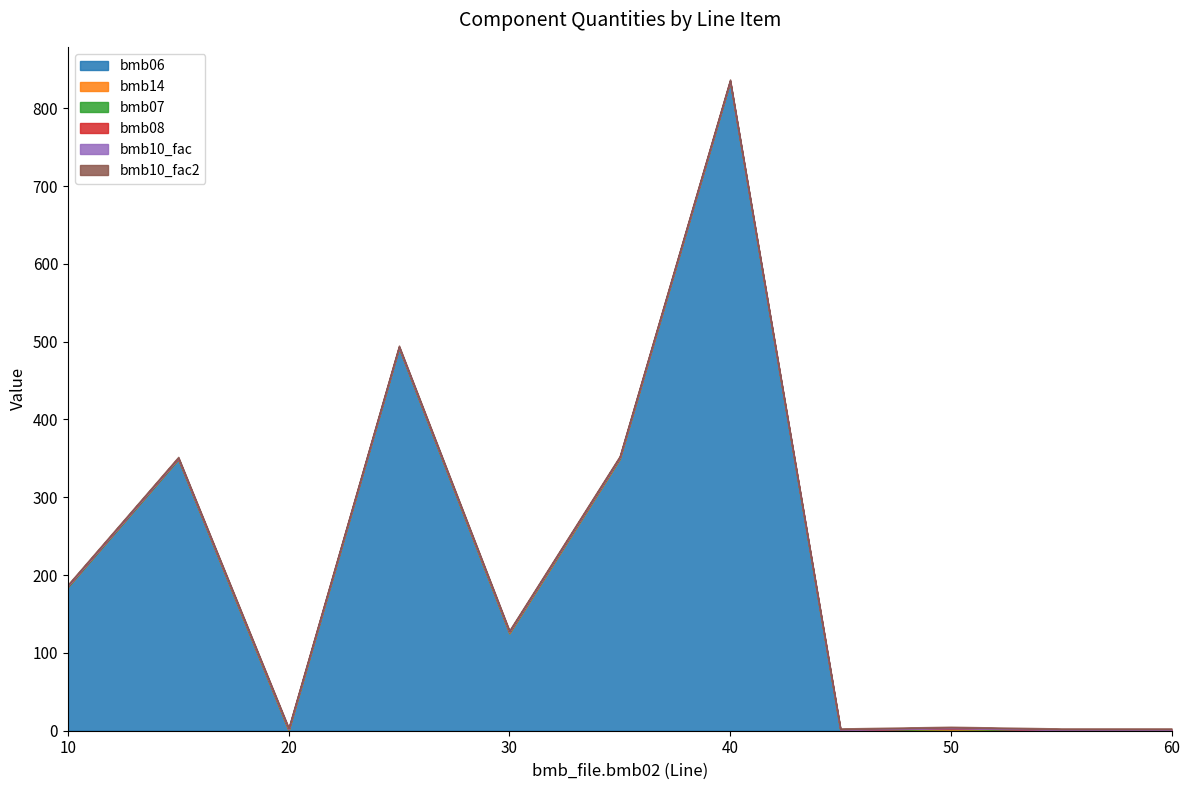

Which series changed the most between 10 and 60?

bmb06